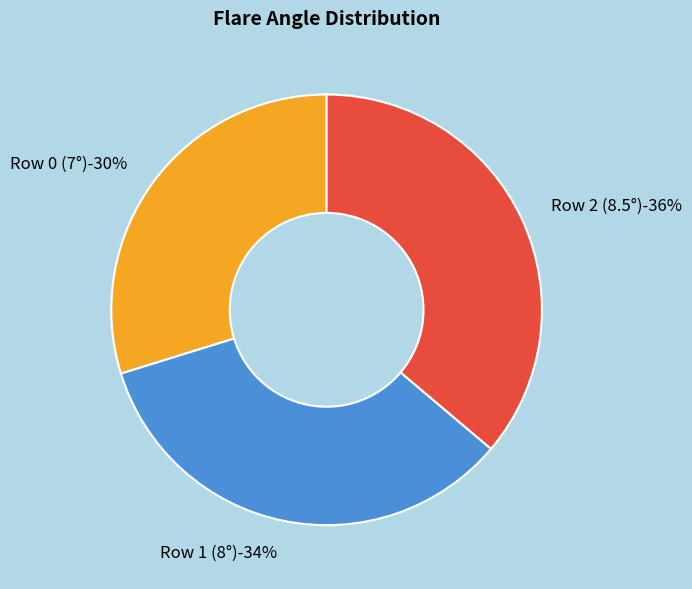

Is Row 2 (8.5°) the majority of the pie?

No